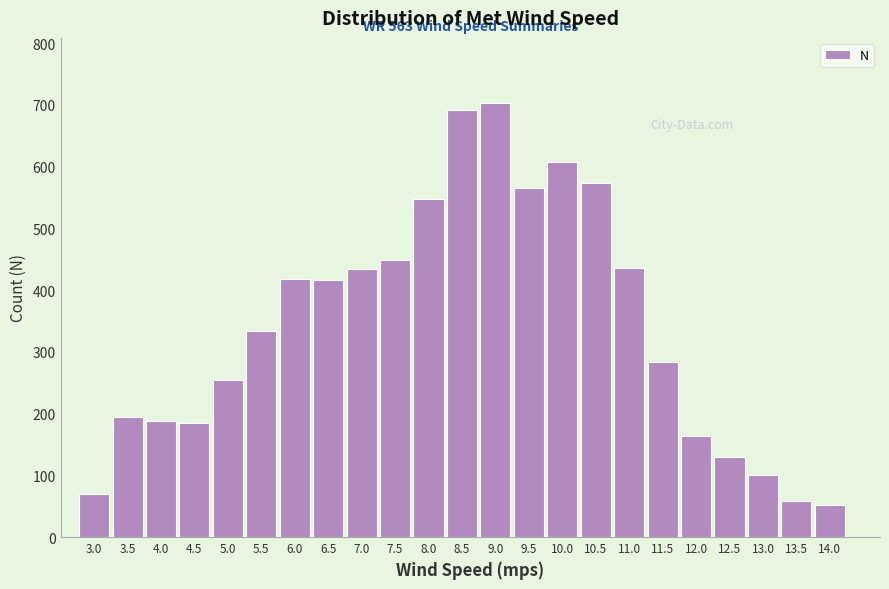

Is it true that the value at 13.5 is 102?

False